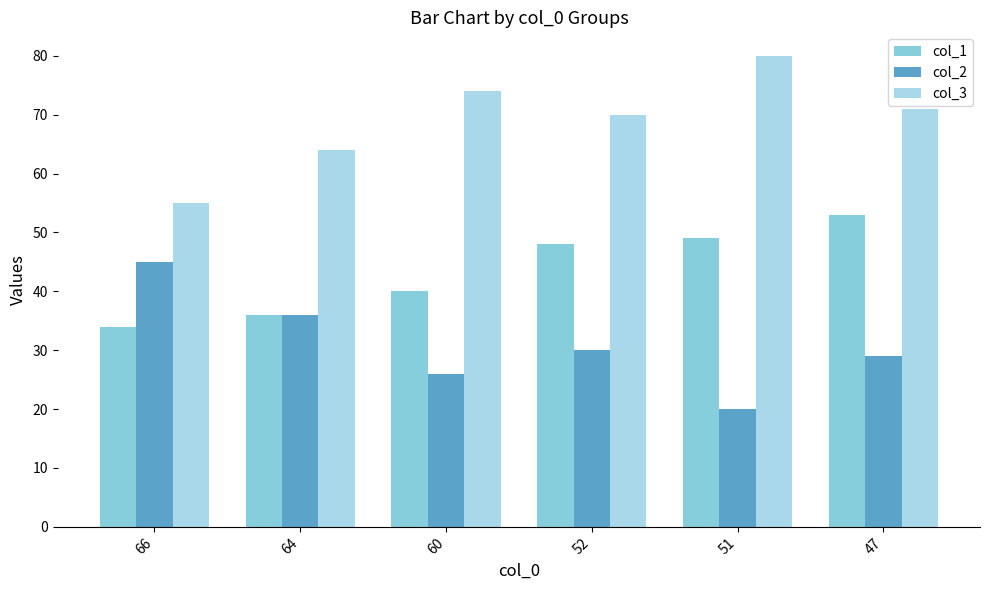

At which label is col_3 closest to 67?

64